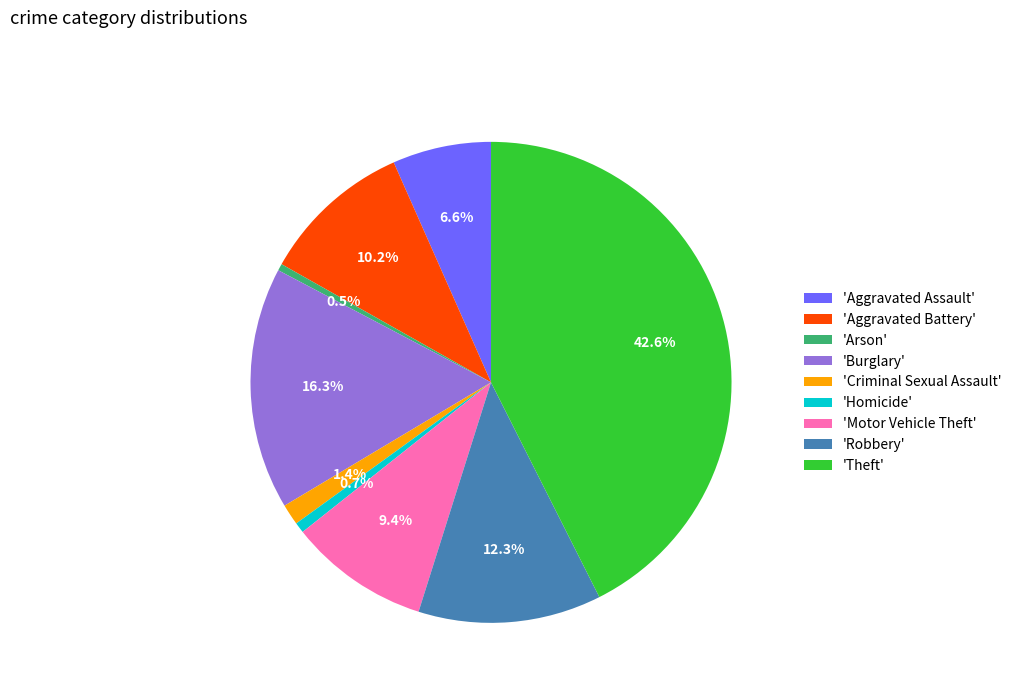

How many slices are in this pie chart?

9